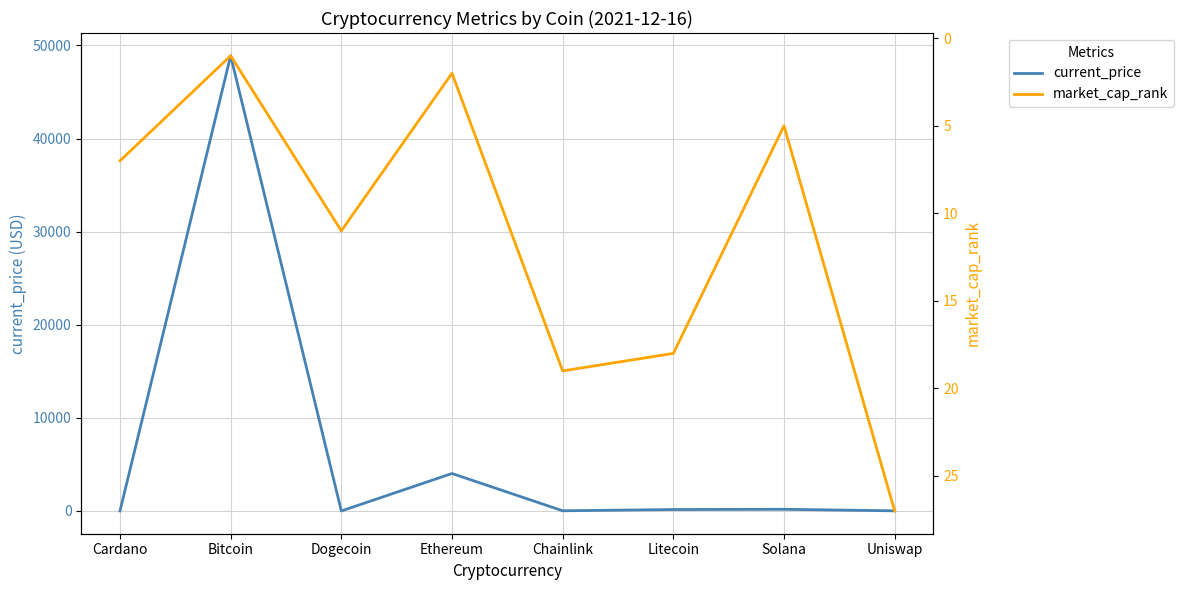

Reading left to right, transcribe all the data shown in this chart.

current_price: 1.3	48895.0	0.2	4024.3	19.9	153.2	178.8	15.2
market_cap_rank: 7.0	1.0	11.0	2.0	19.0	18.0	5.0	27.0